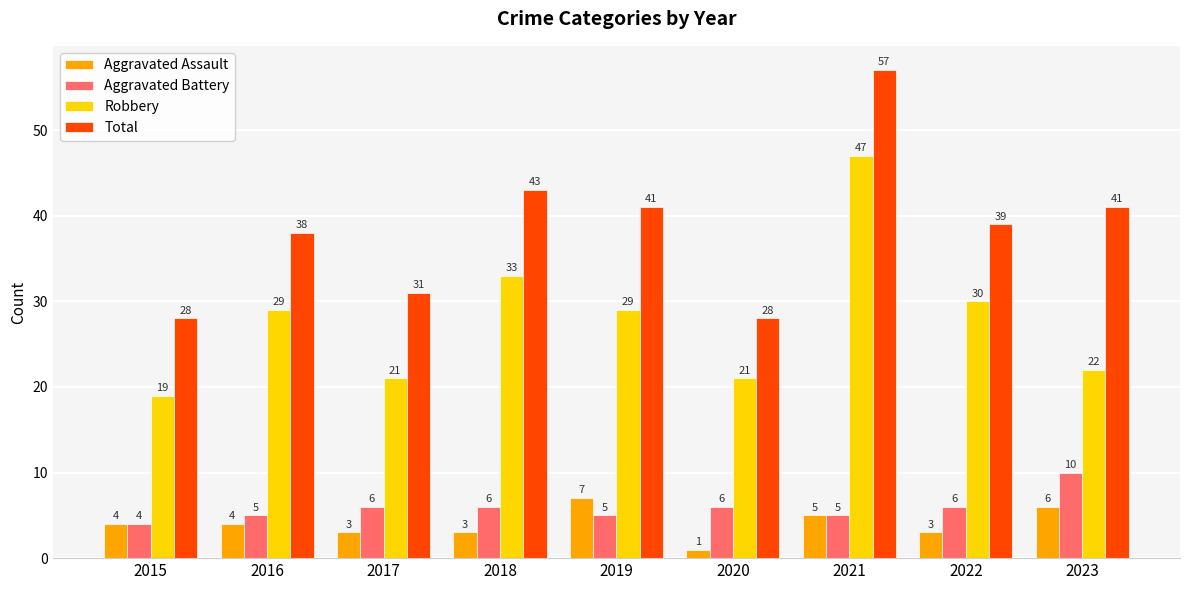

How many groups of bars are there?

9